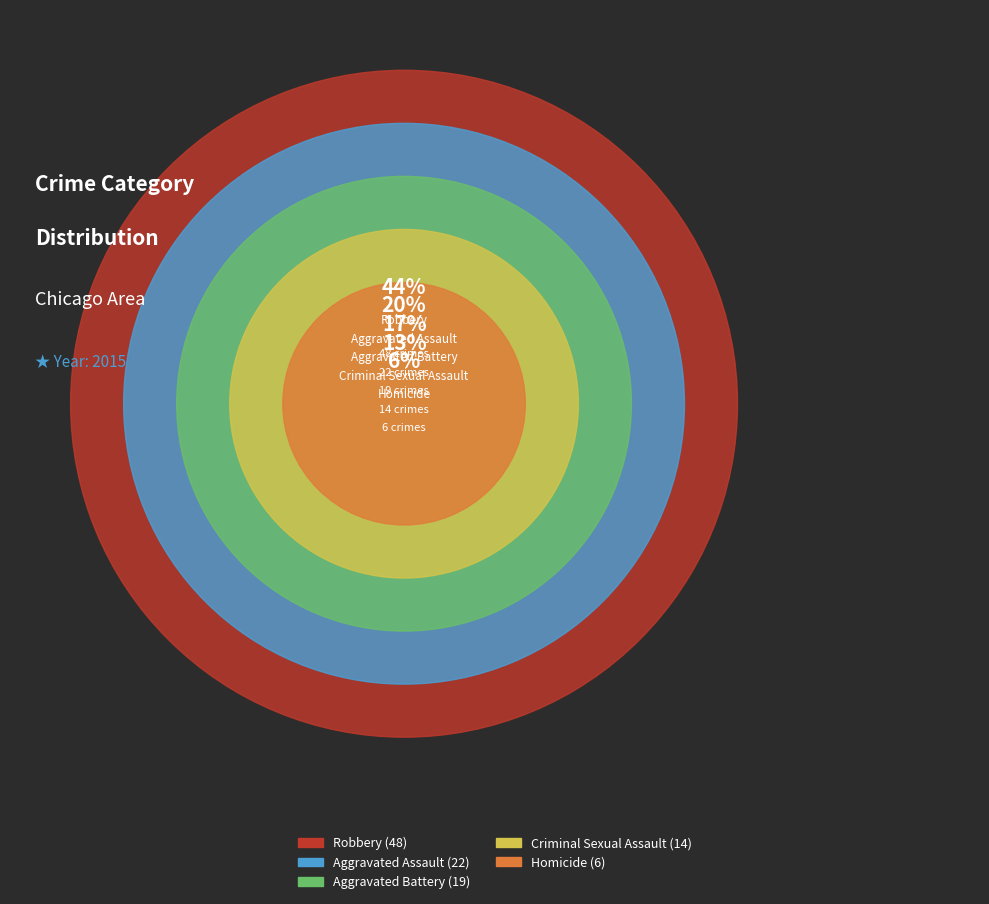

How many segments does this pie chart have?

5